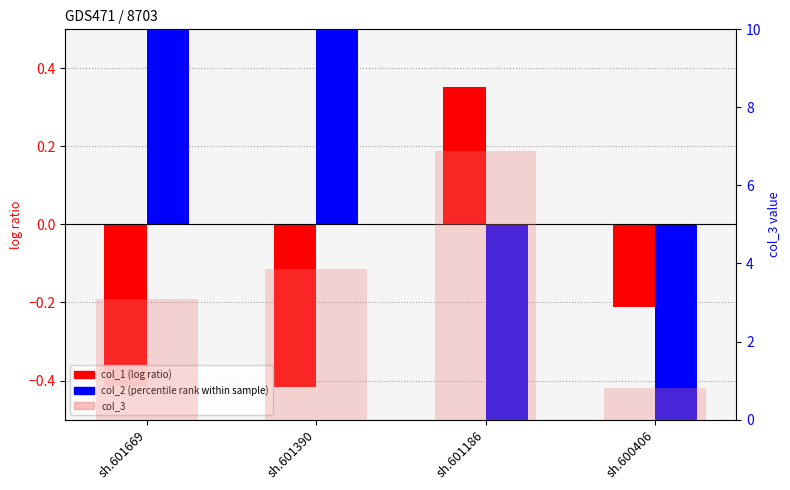

Which has a higher value, sh.601390 or sh.601186?

sh.601186